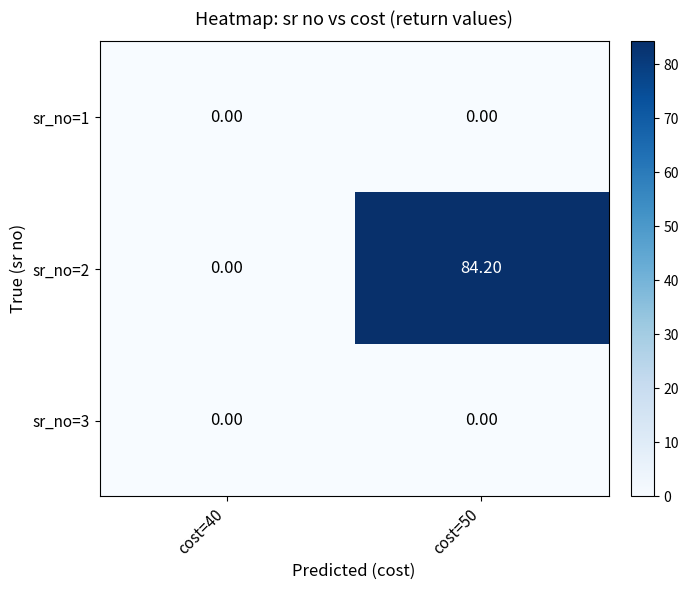

Which series has the largest total across all categories?

sr_no=2